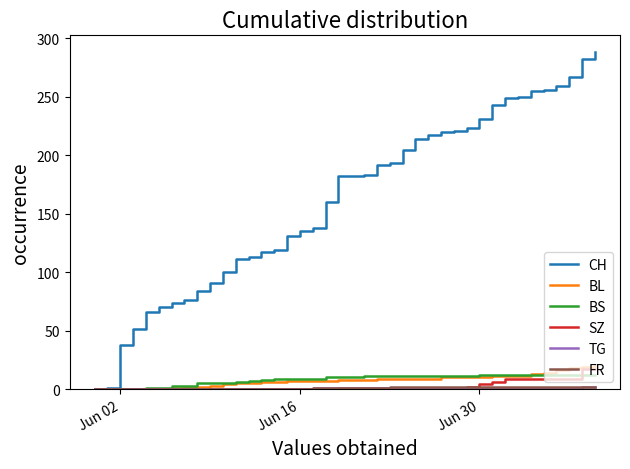

What is the greatest value displayed?

288